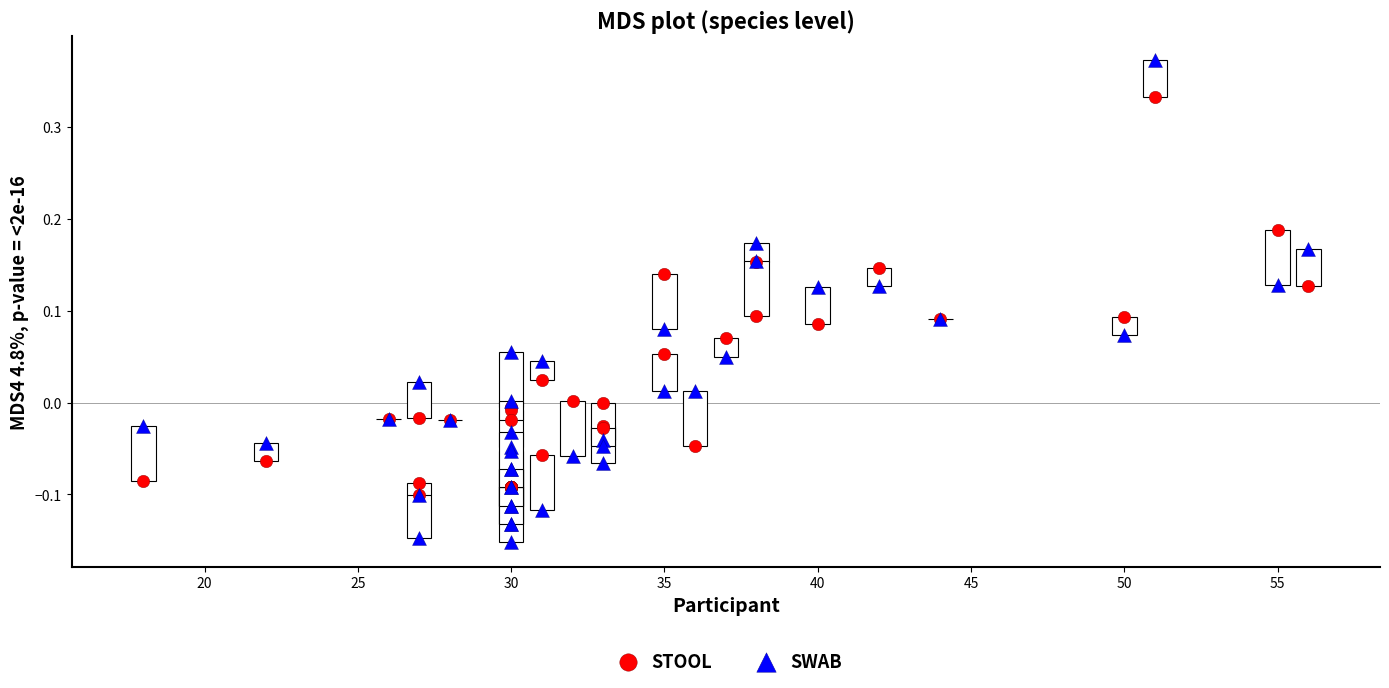

Which series contains the highest Y value?

SWAB